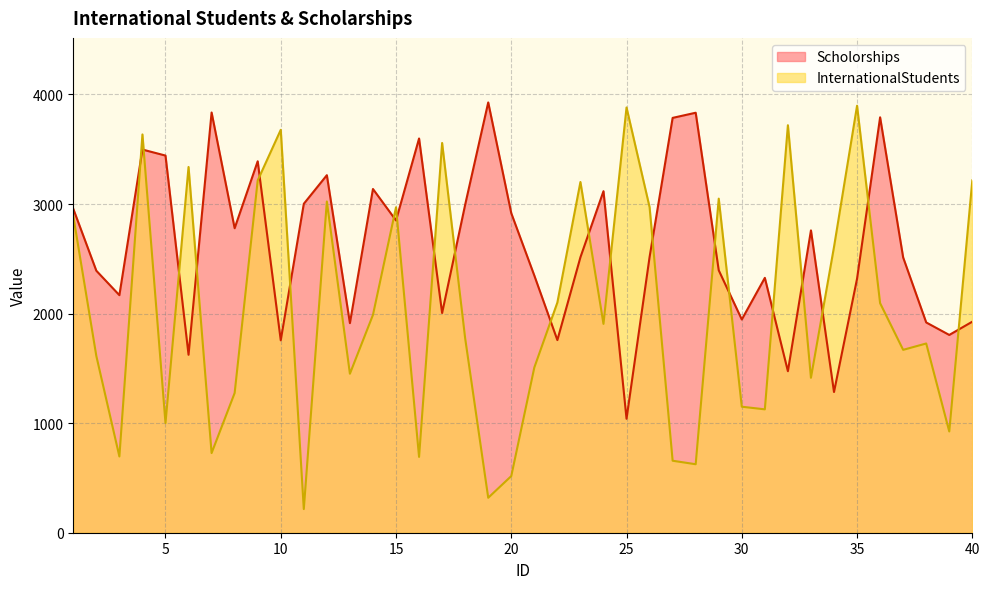

True or false: InternationalStudents and Scholorships intersect in this chart.

True